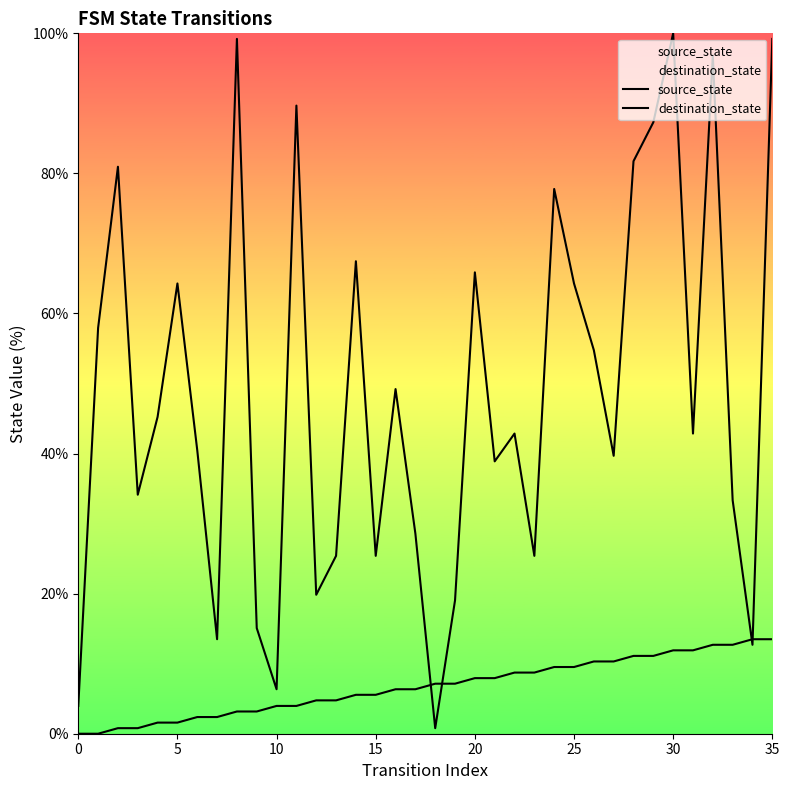

What is the sum of the destination_state values at 14 and 23?

92.9